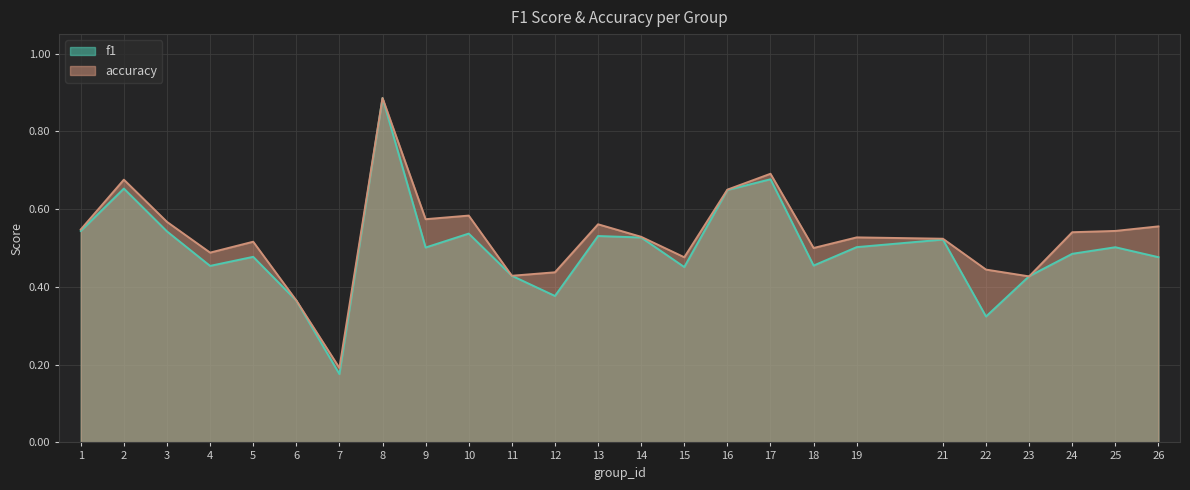

Where do accuracy and f1 first cross each other?

22 and 23